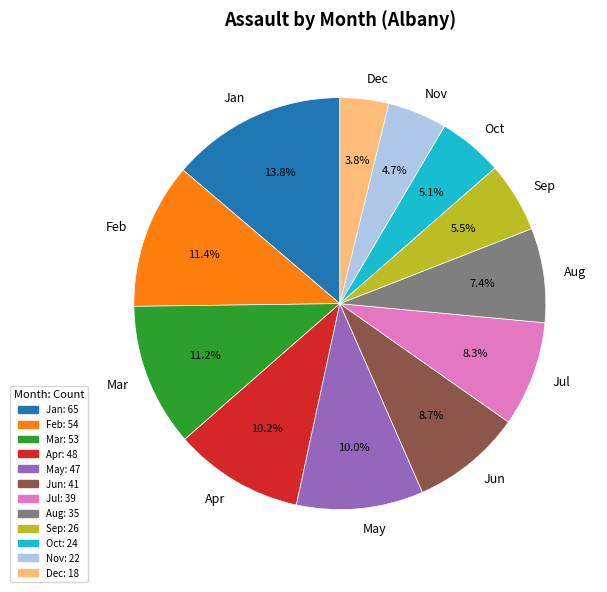

Combined, do Feb and Sep account for over 50%?

No